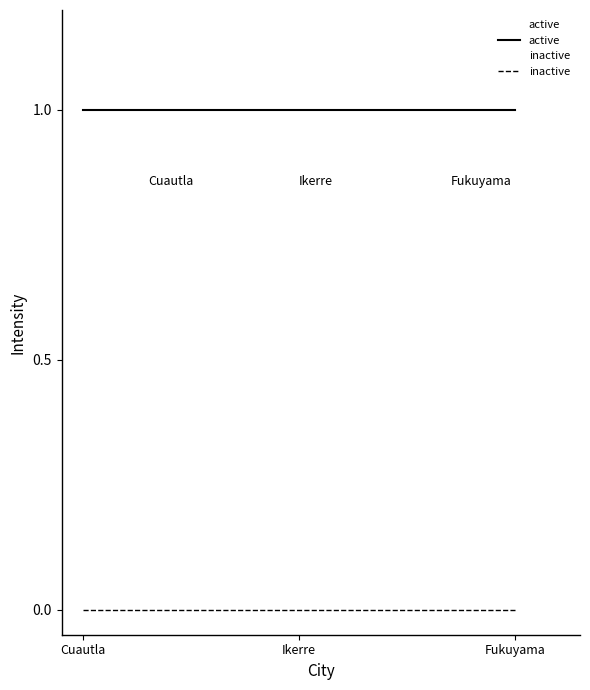

What is the label of the 2nd point from the left?

Ikerre